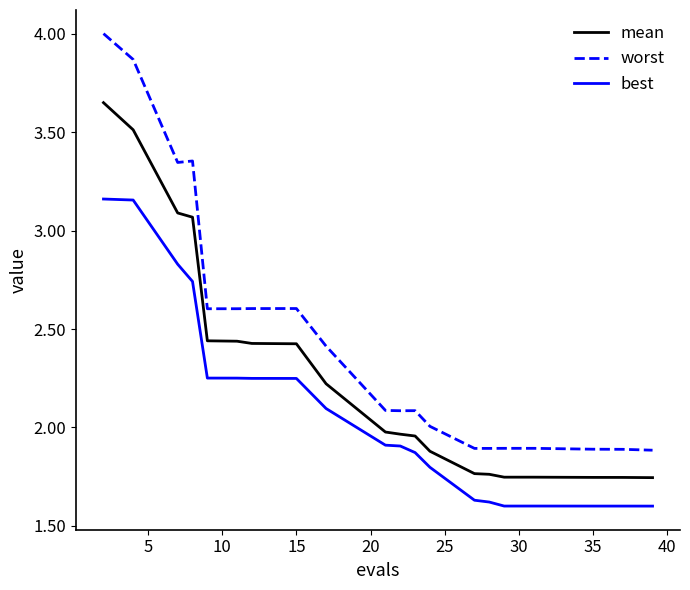

True or false: worst and mean cross at least once.

False